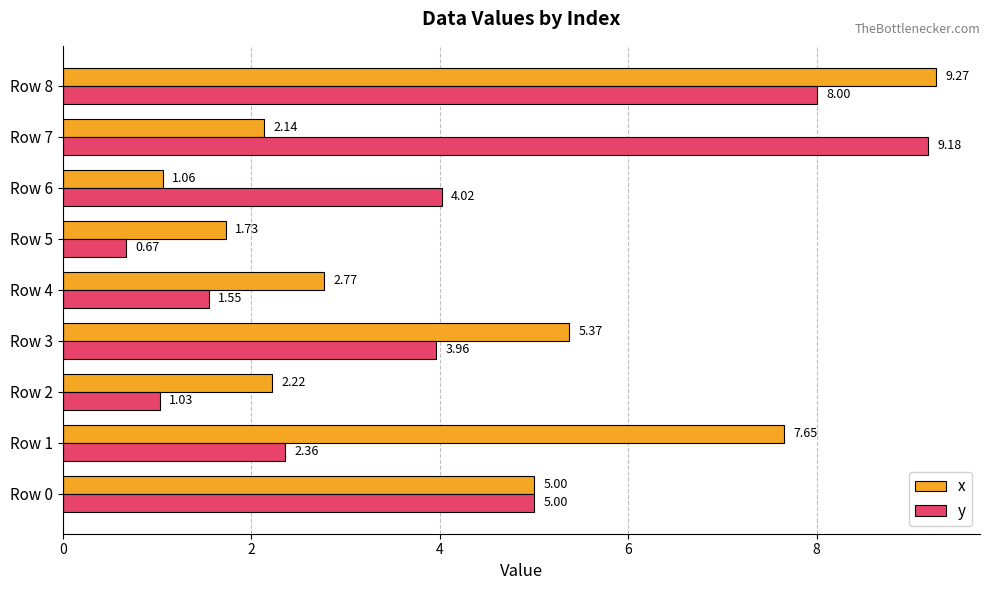

What is the difference between the highest and lowest values at Row 7?

7.0